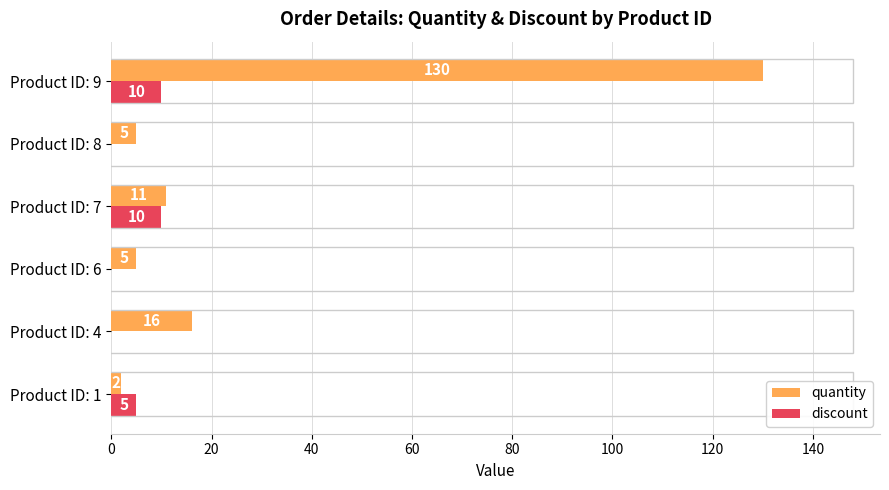

Which series changed the most between Product ID: 1 and Product ID: 4?

quantity